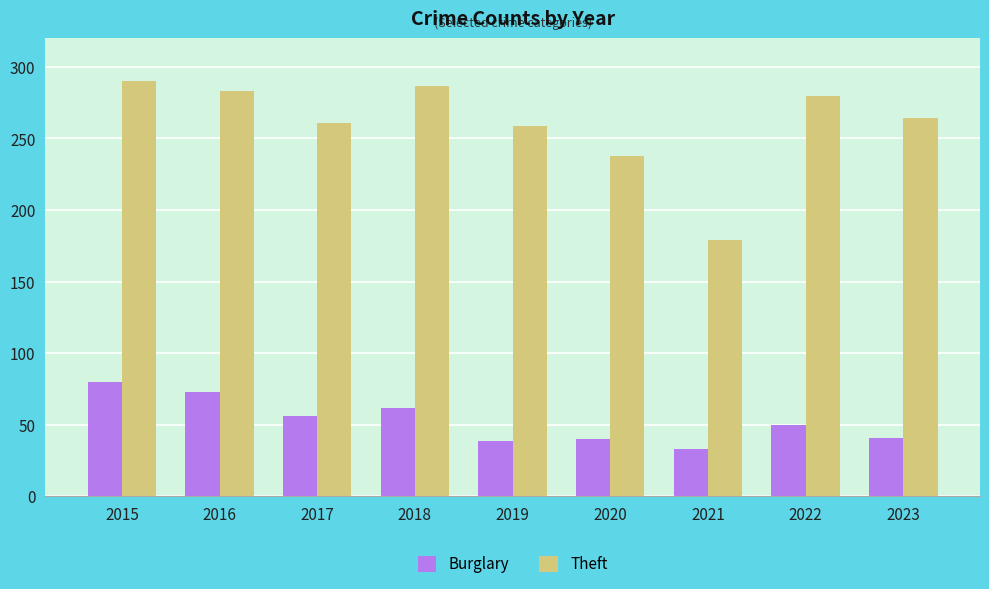

What is the total value across all series at 2016?

356